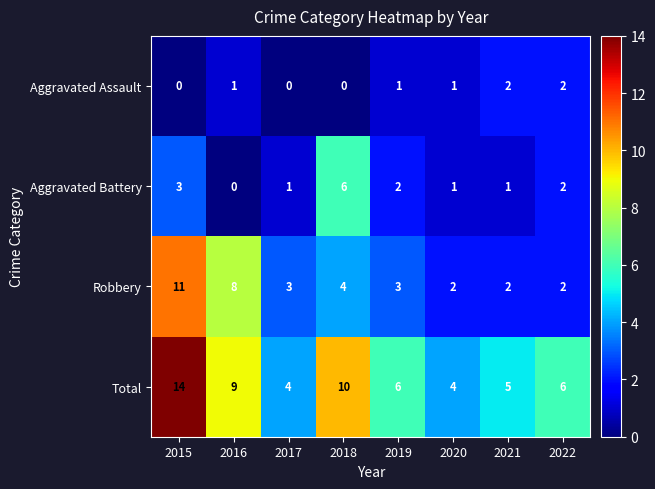

What is the total value across all series at 2020?

8